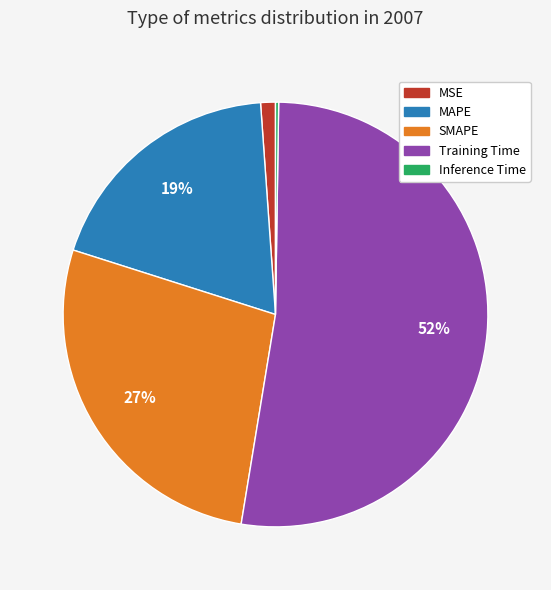

Does any single category account for the majority?

Yes